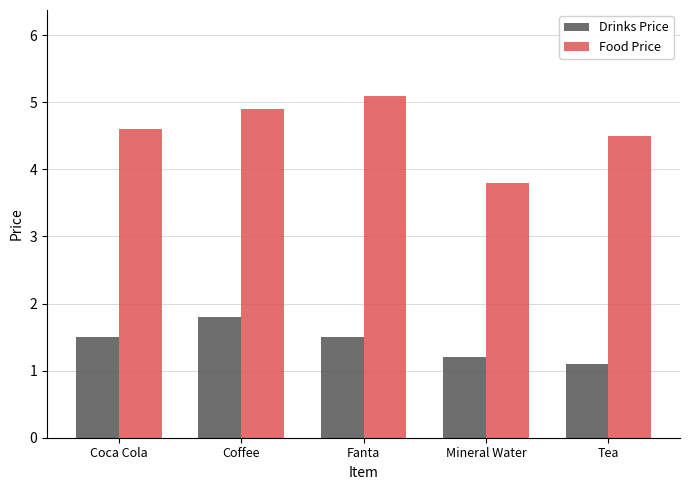

What is the value of the Drinks Price bar at the 2nd from the left?

1.8